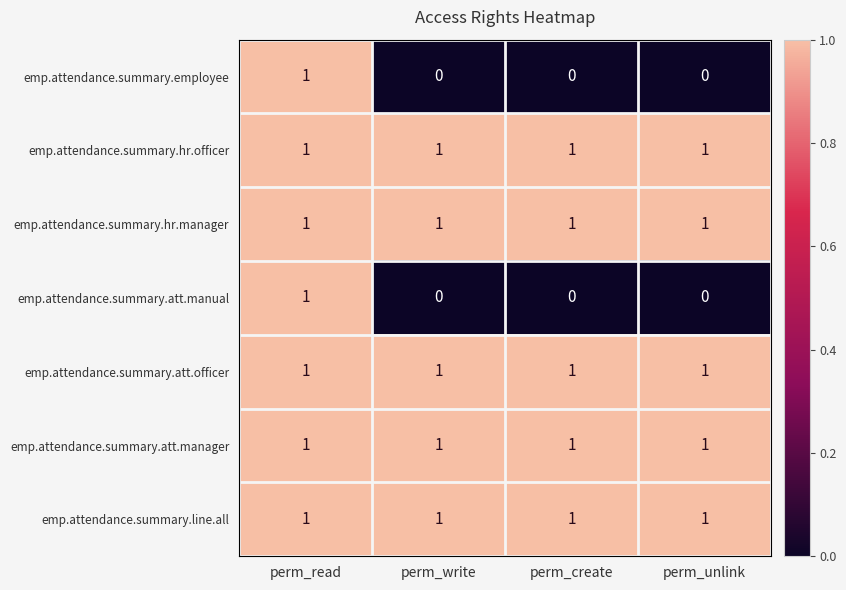

The value of emp.attendance.summary.att.manager at perm_unlink is 1. True or false?

True